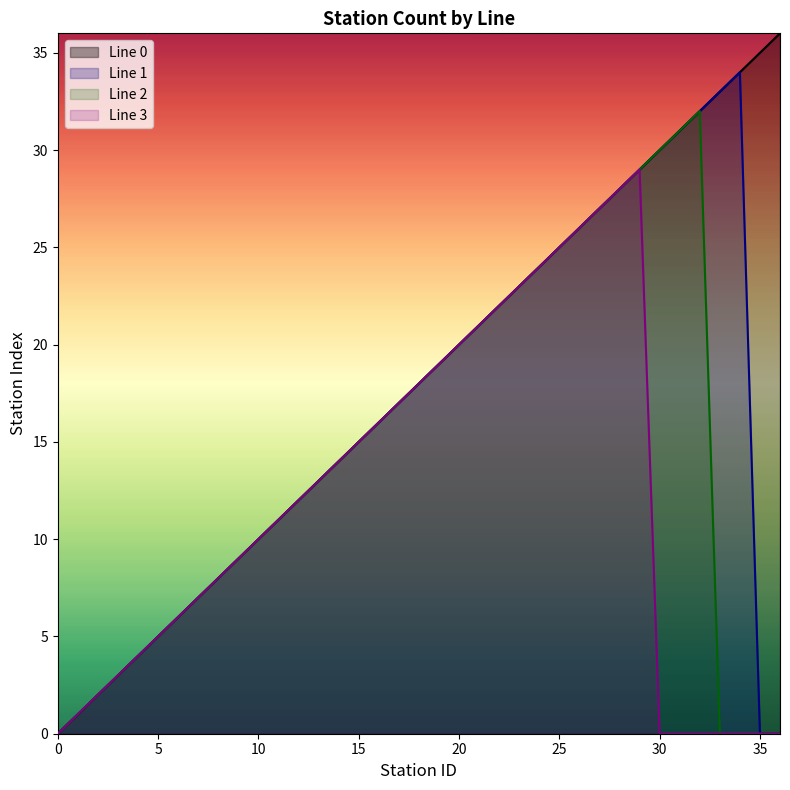

What is the difference between the values at 25 and 7?

18